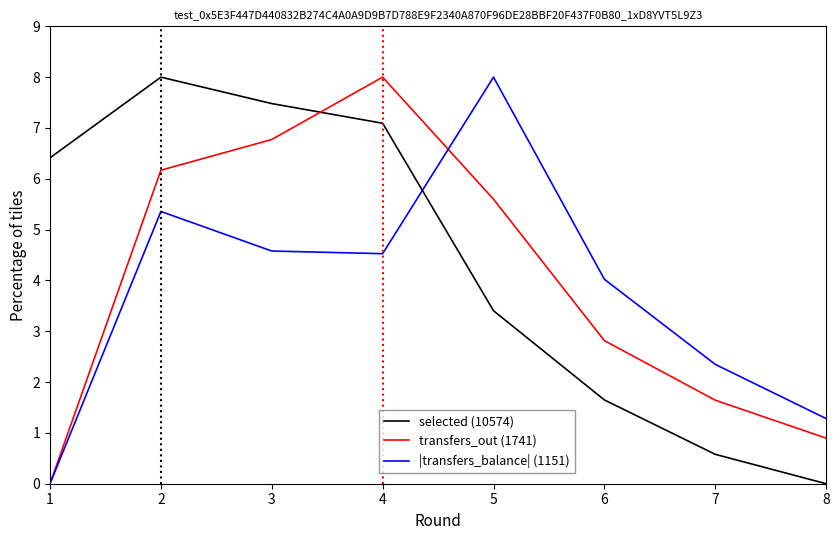

What is the spread (max minus min) of values at 4?

3.5